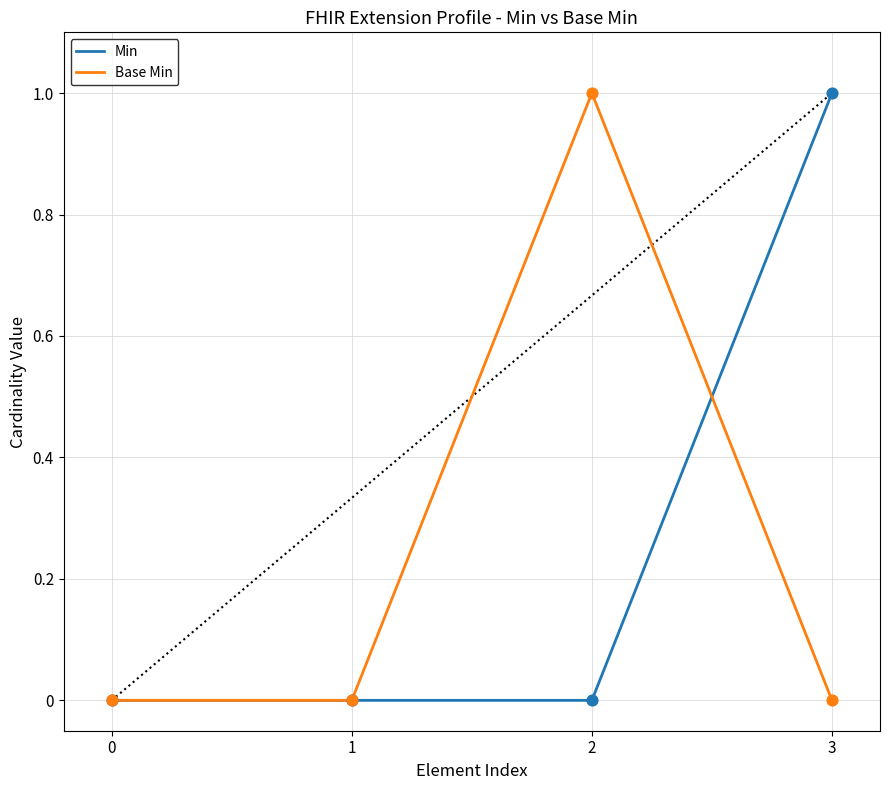

Between 0 and 2, which series saw the biggest shift?

Base Min